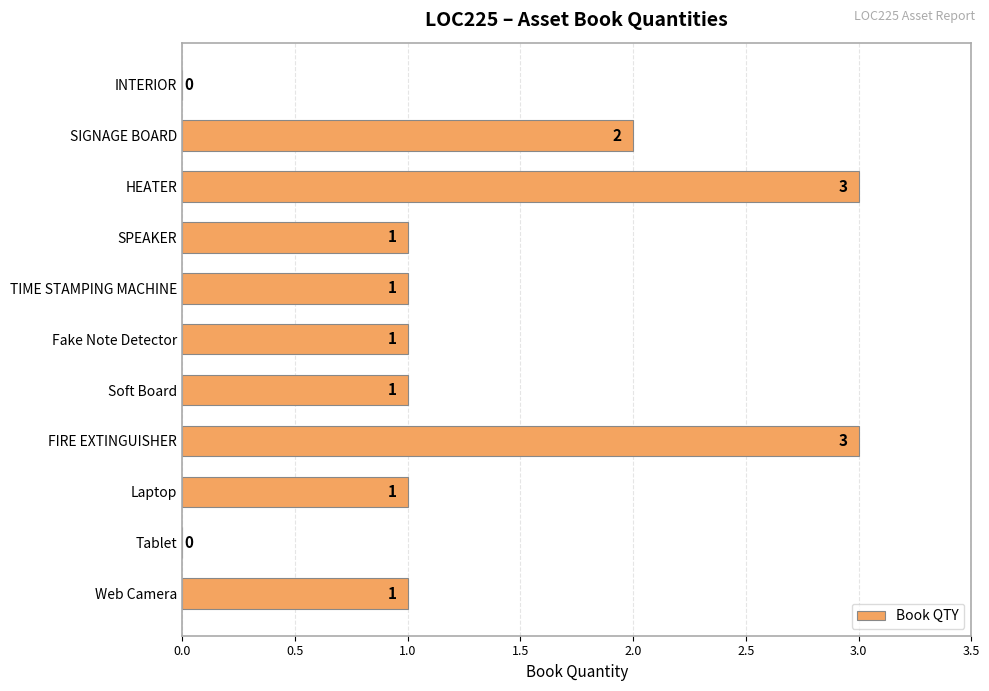

The value at Web Camera is 2. True or false?

False